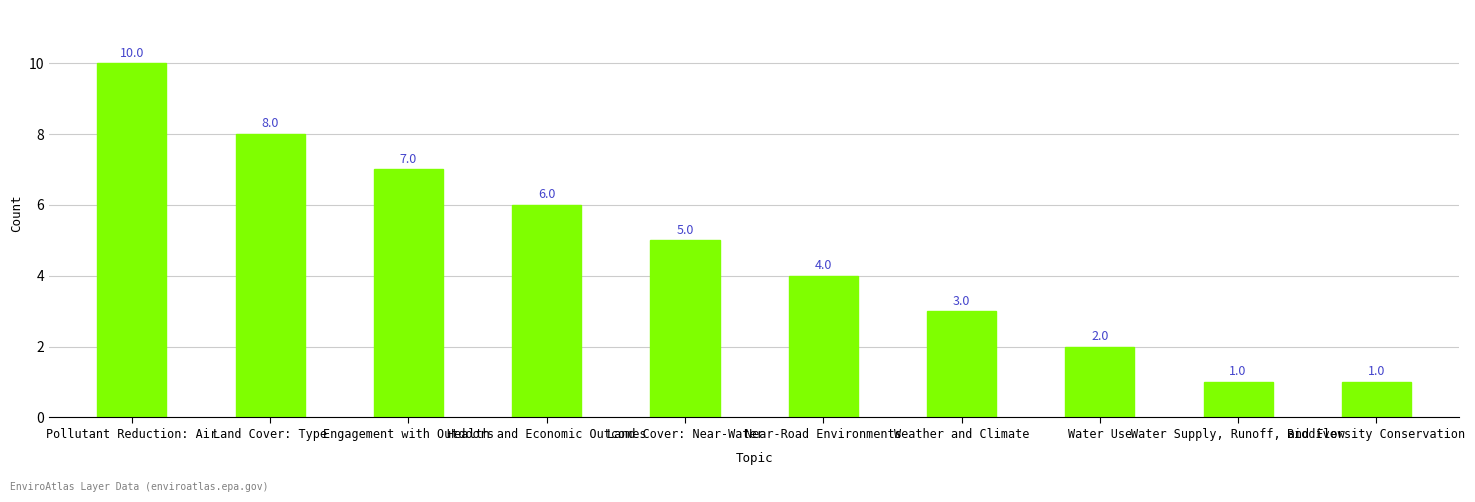

What is the change in value from Land Cover: Near-Water to Weather and Climate?

-2